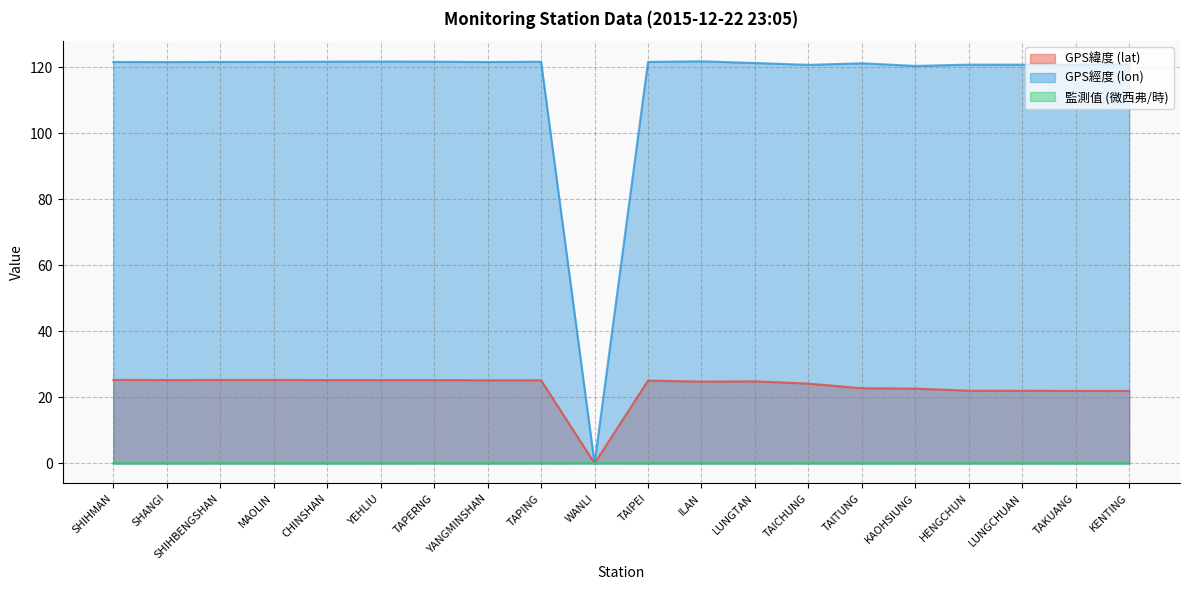

In 監測值 (微西弗/時), how many points are higher than both neighbors (excluding endpoints)?

6